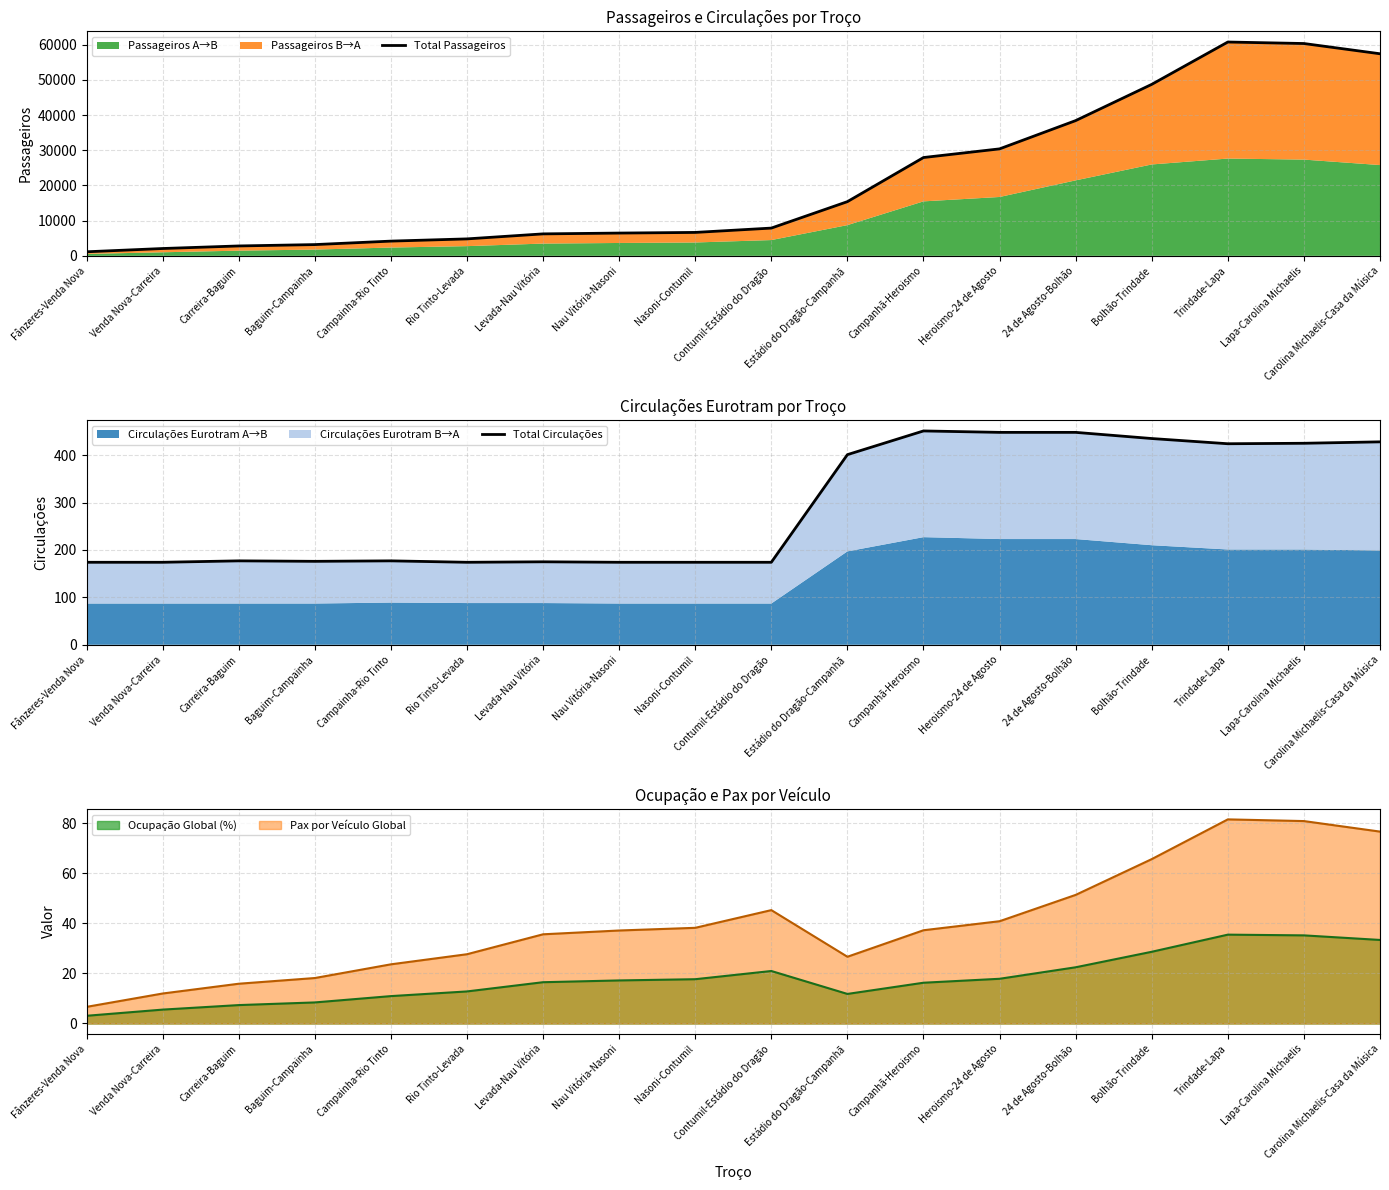

Where is Total Passageiros nearest to the value 30945?

Heroismo-24 de Agosto